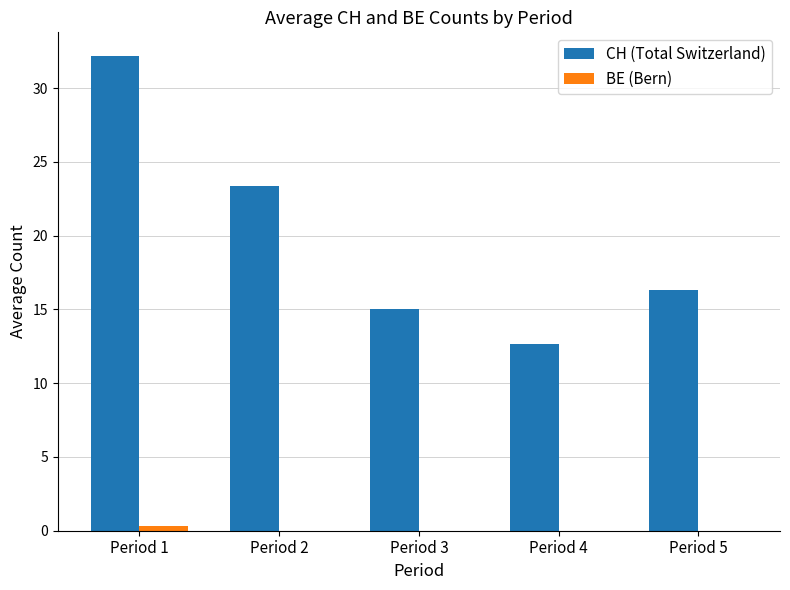

What is the total value across all series at Period 5?

16.3